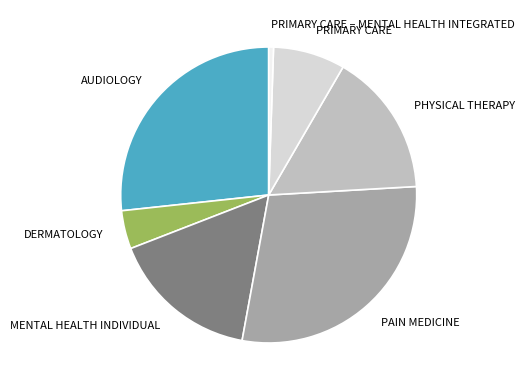

What is the smallest slice in the pie chart?

PRIMARY CARE – MENTAL HEALTH INTEGRATED